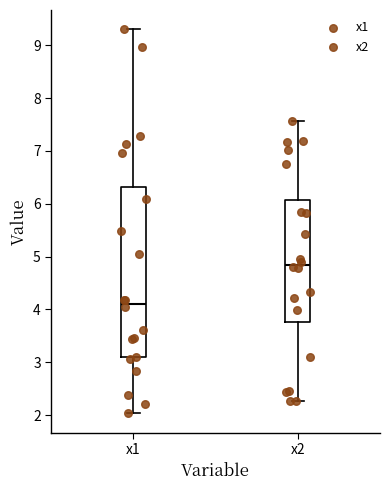

Which box has the highest median line?

x2